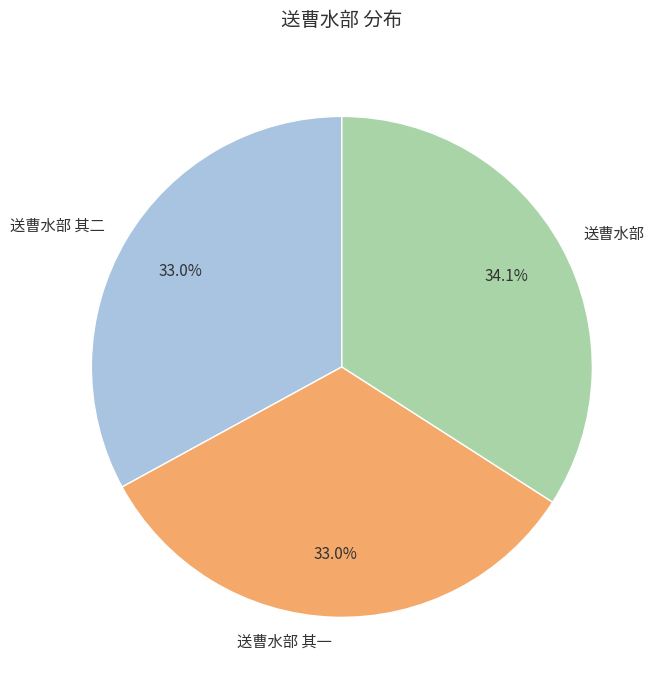

To the nearest percent, what percentage of the pie is 送曹水部 其二?

33%